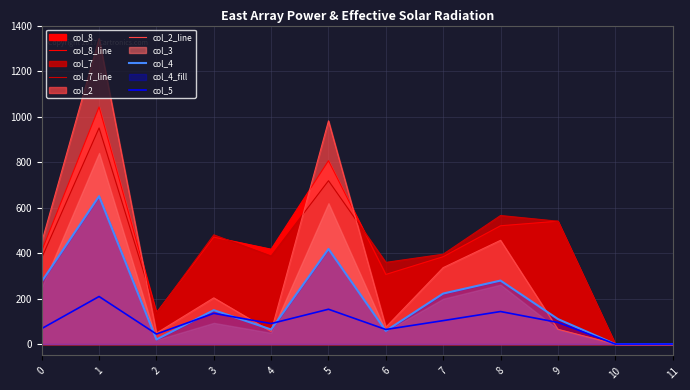

What is the sum of the col_2_line values at 1 and 10?

1343